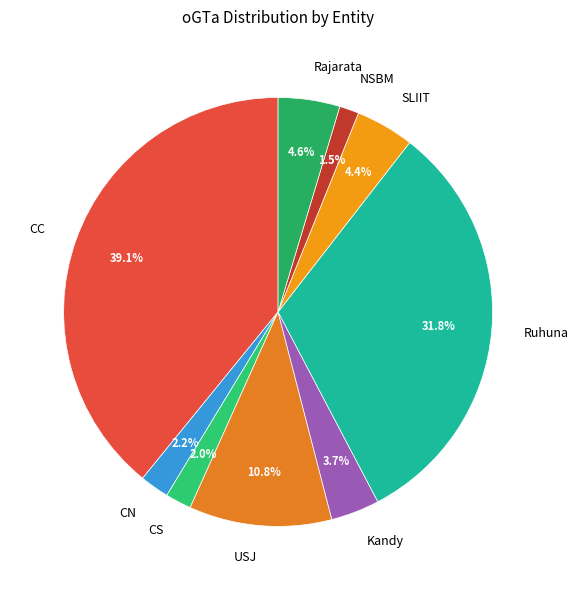

True or false: USJ accounts for 19% of the total.

False